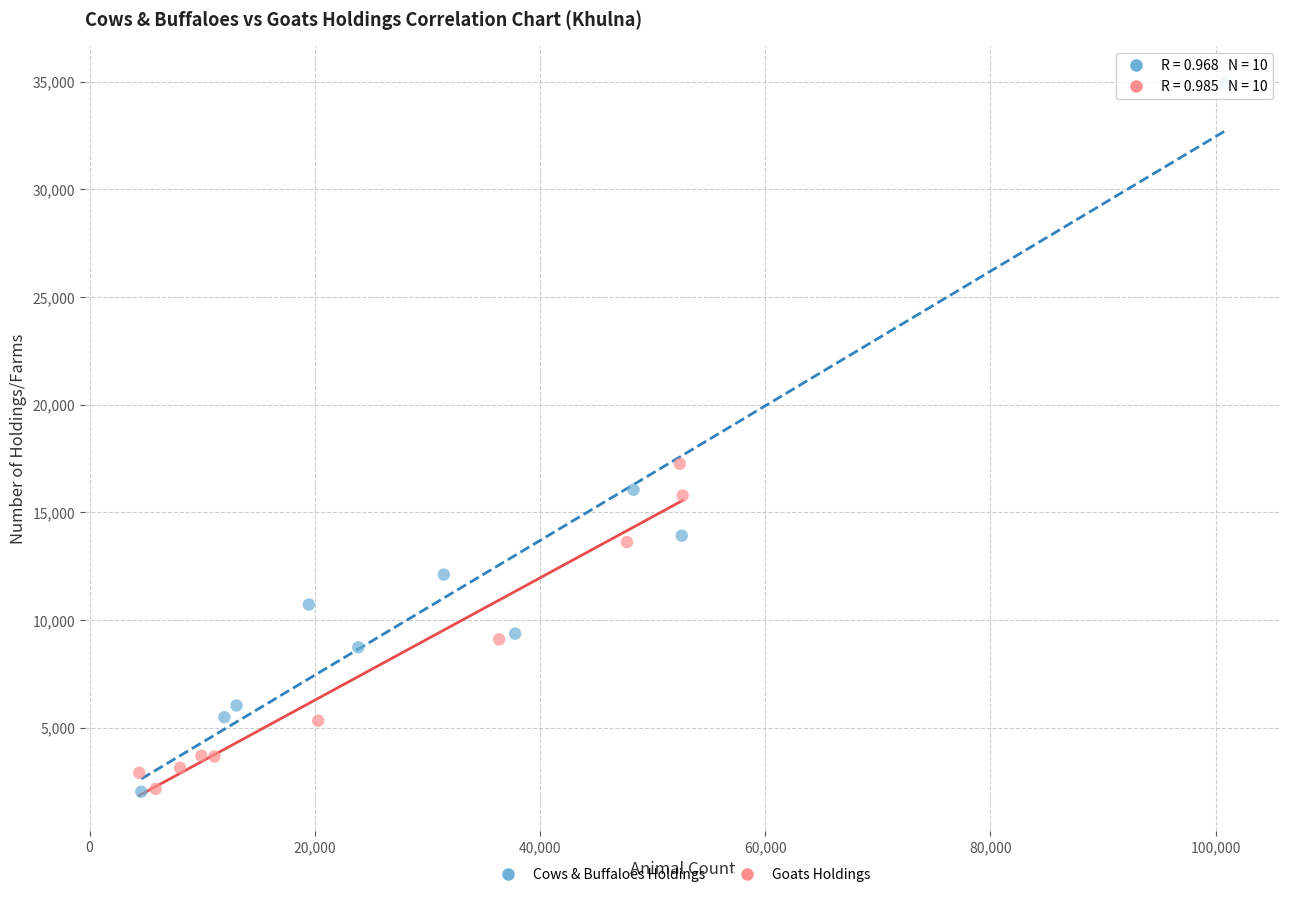

Which series has the widest spread of Y values?

Cows & Buffaloes Holdings